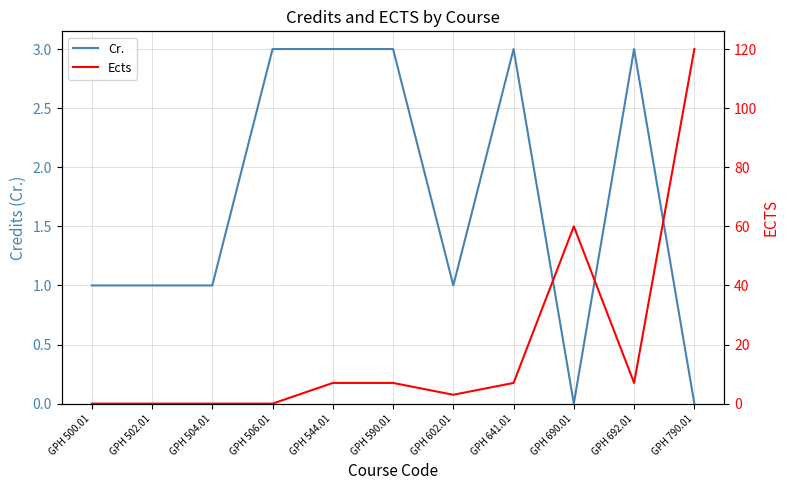

Read the Cr. value at GPH 692.01.

3